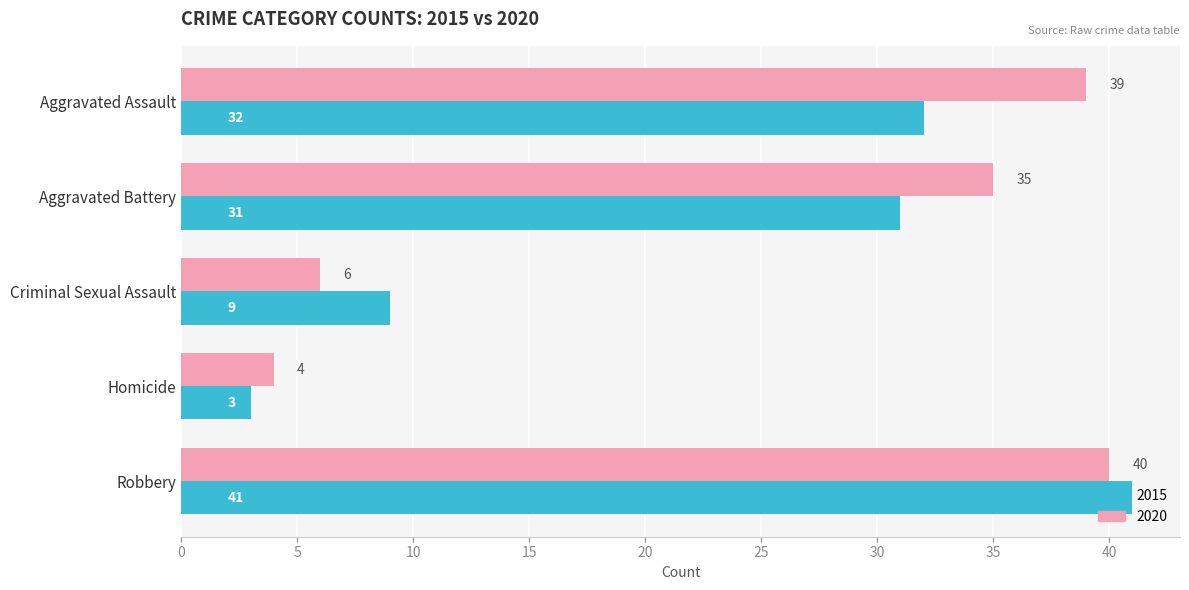

At which category is the sum across all series the highest?

Robbery